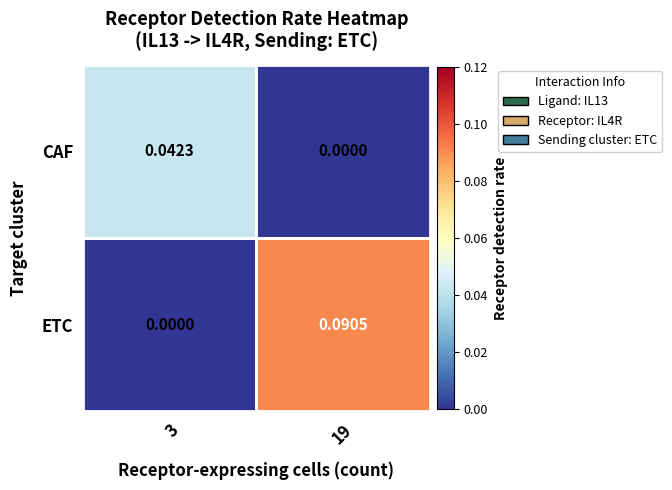

List the series in order of their peak value, highest first.

ETC, CAF